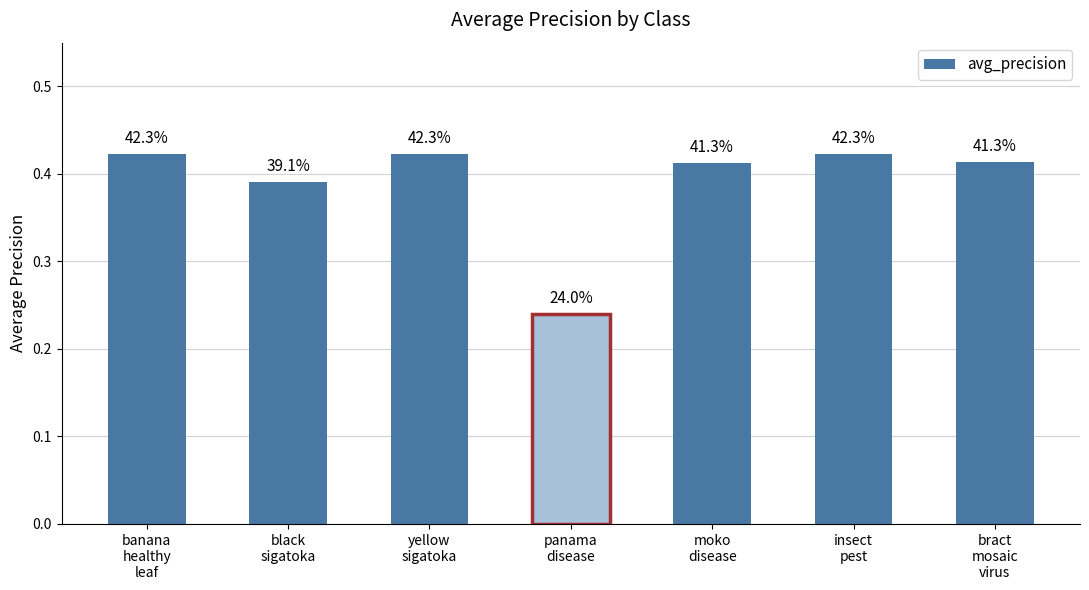

Which category has the highest value across all series?

banana
healthy
leaf